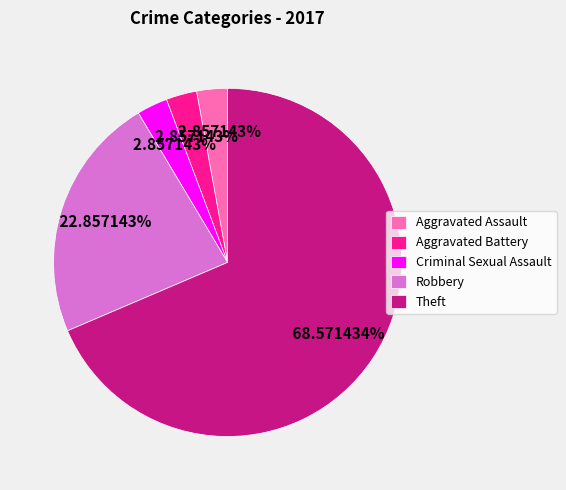

What portion of the pie excludes Theft?

31.4%